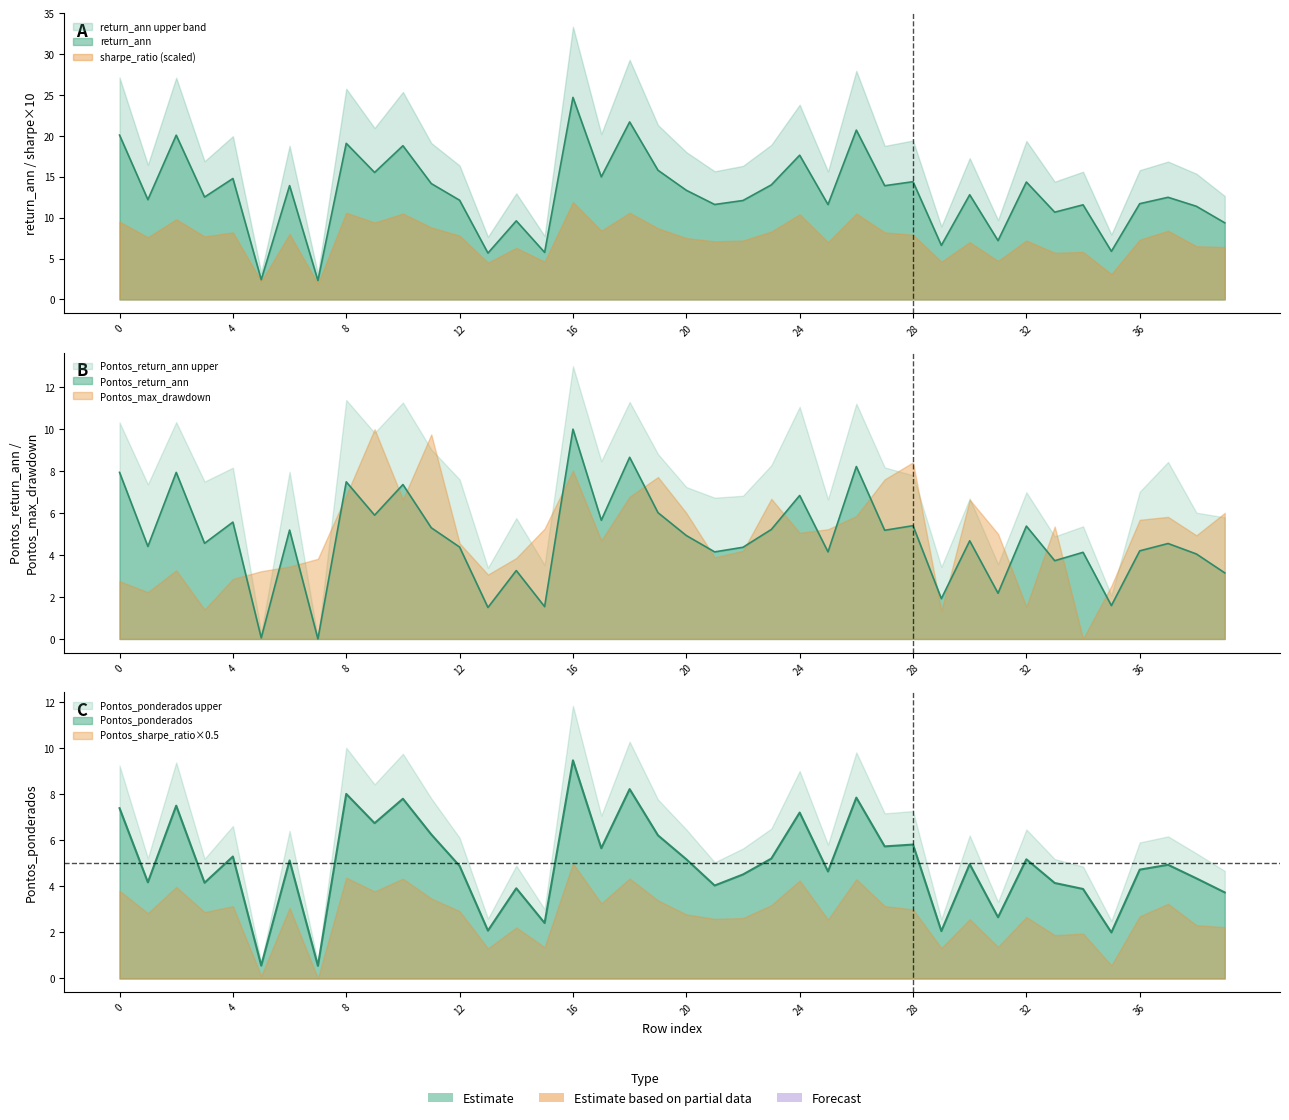

What is the total value across all series at 15?

9.7